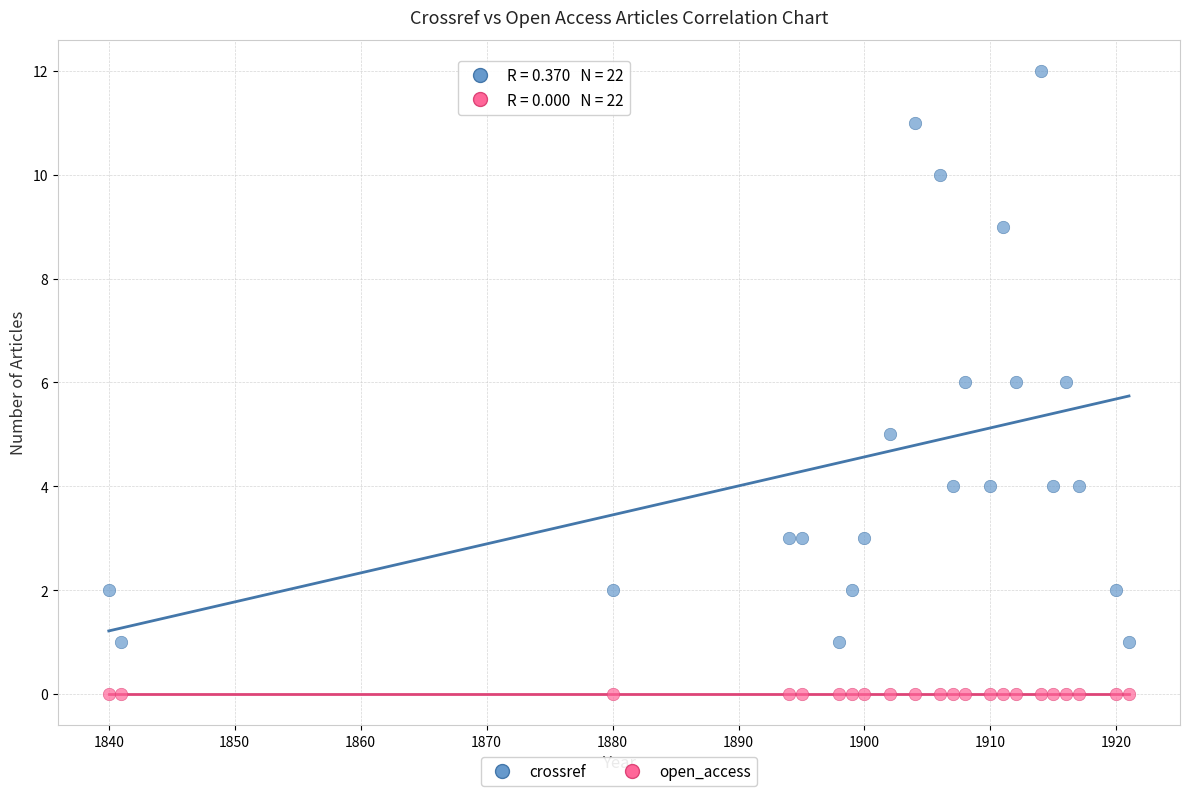

Which series reaches the maximum Y coordinate?

crossref